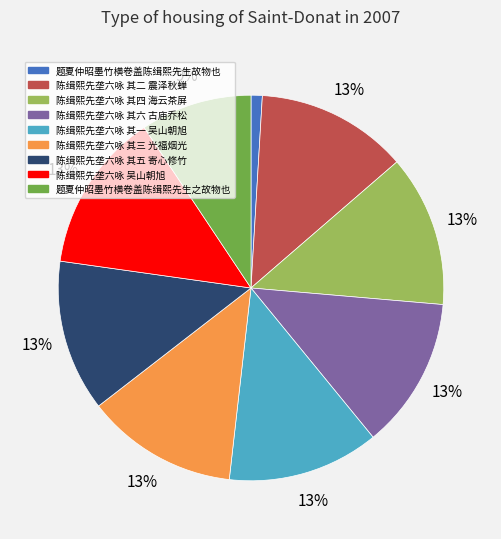

The 陈缉熙先垄六咏 其四 海云茶屏 slice represents 13% of the pie. True or false?

True